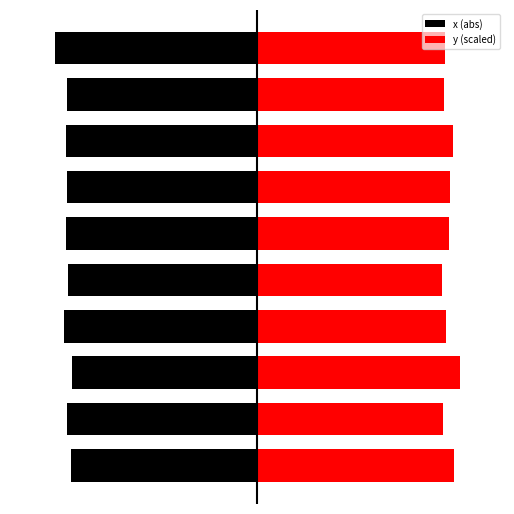

List the series in order of their peak value, lowest first.

x (abs), y (scaled)